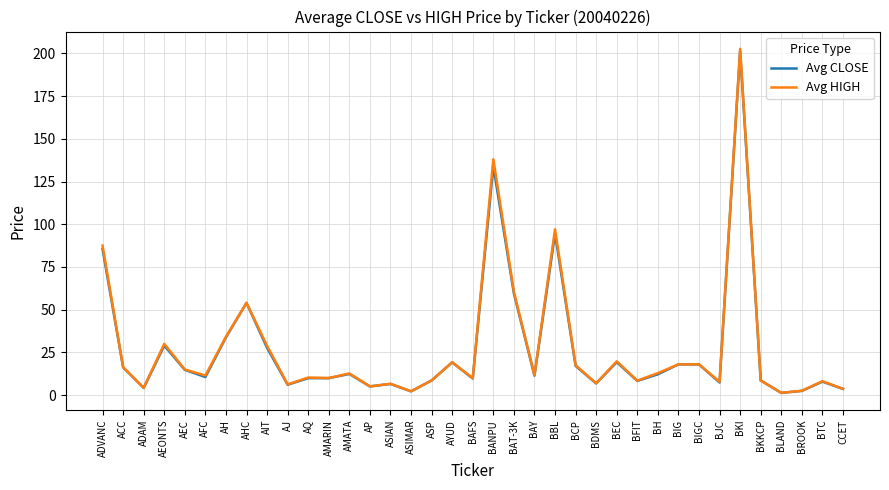

What value does the Avg CLOSE series have at AYUD?

19.2